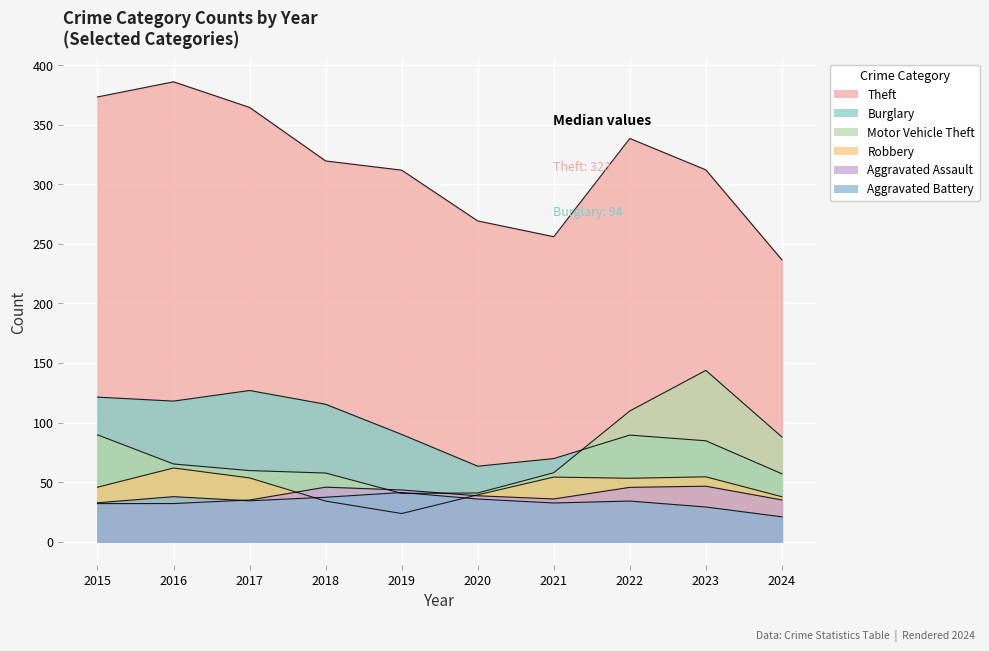

At which category does the chart reach its peak across all series?

2016